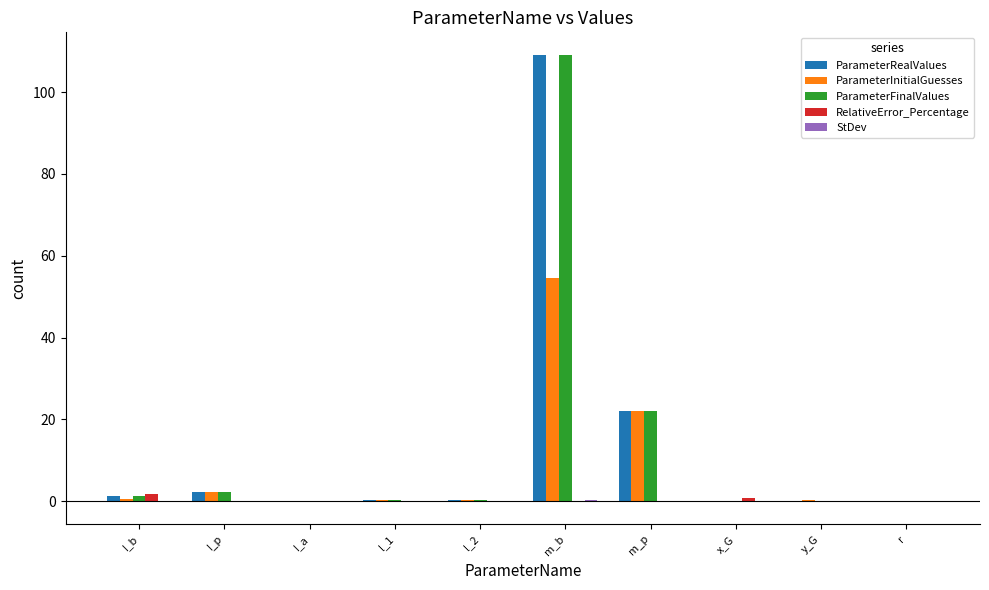

At which category does the chart reach its peak across all series?

m_b